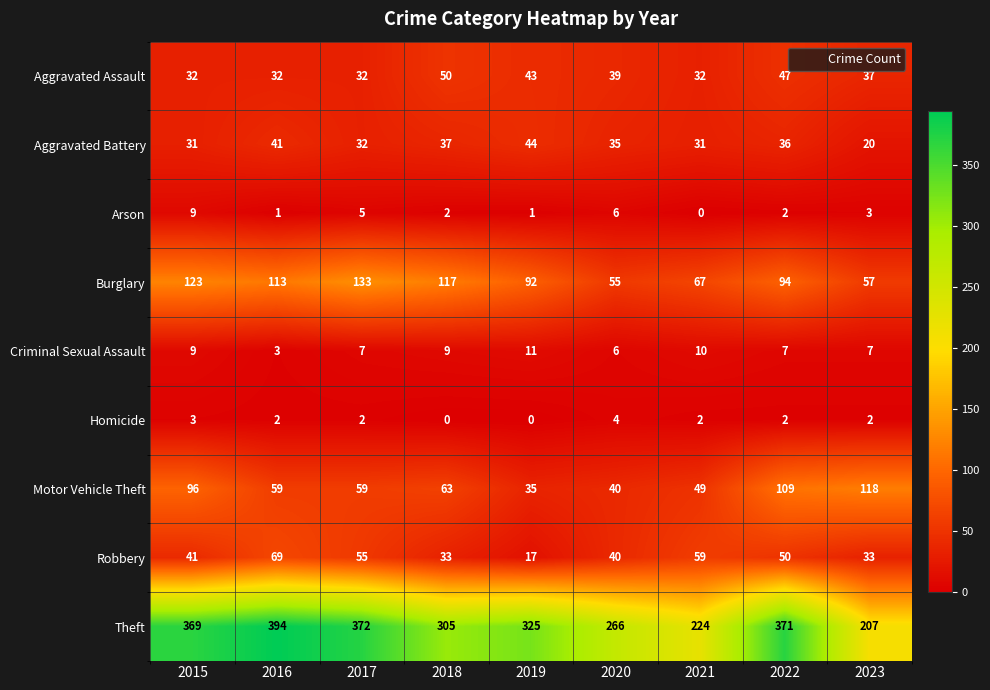

Count the Arson values in the range 1 to 5.

6